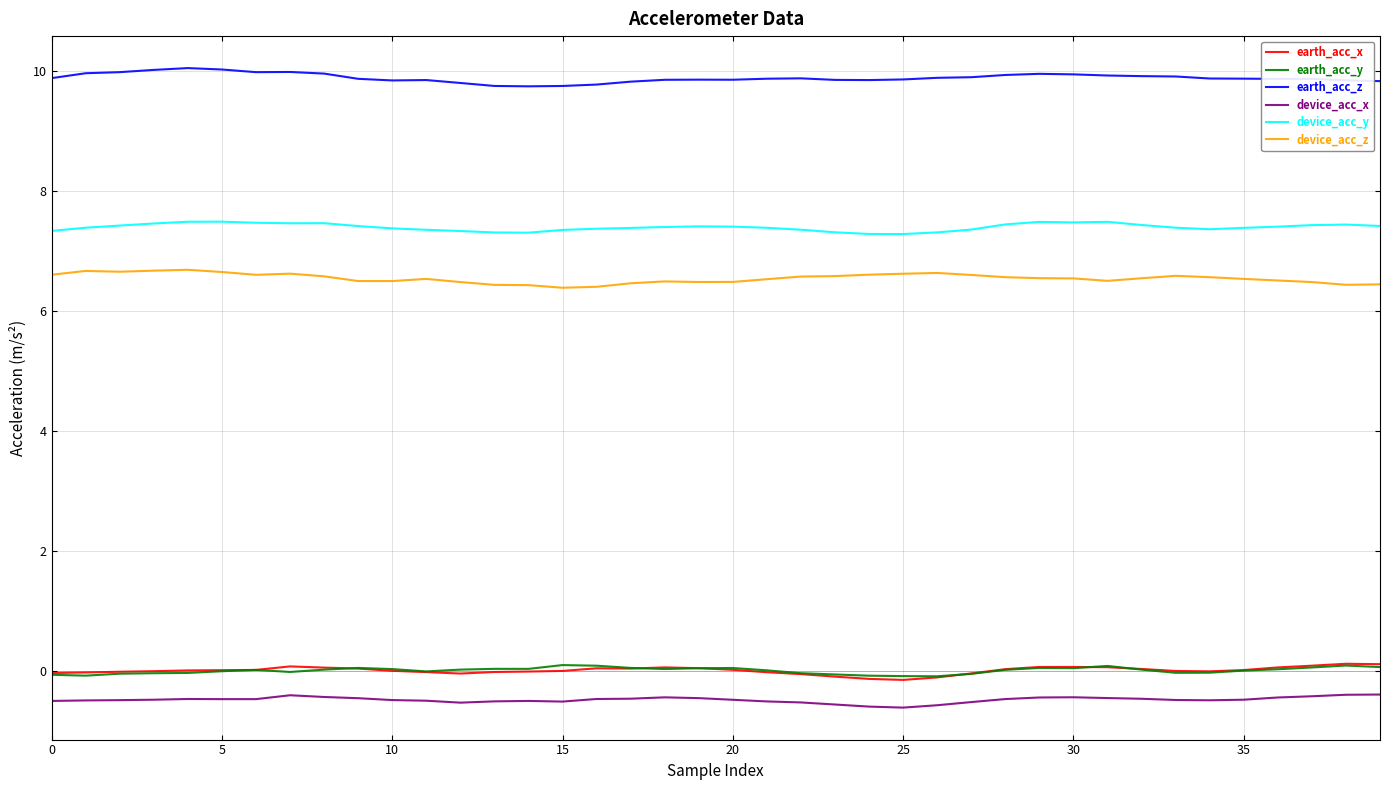

True or false: earth_acc_z and device_acc_y cross at least once.

False